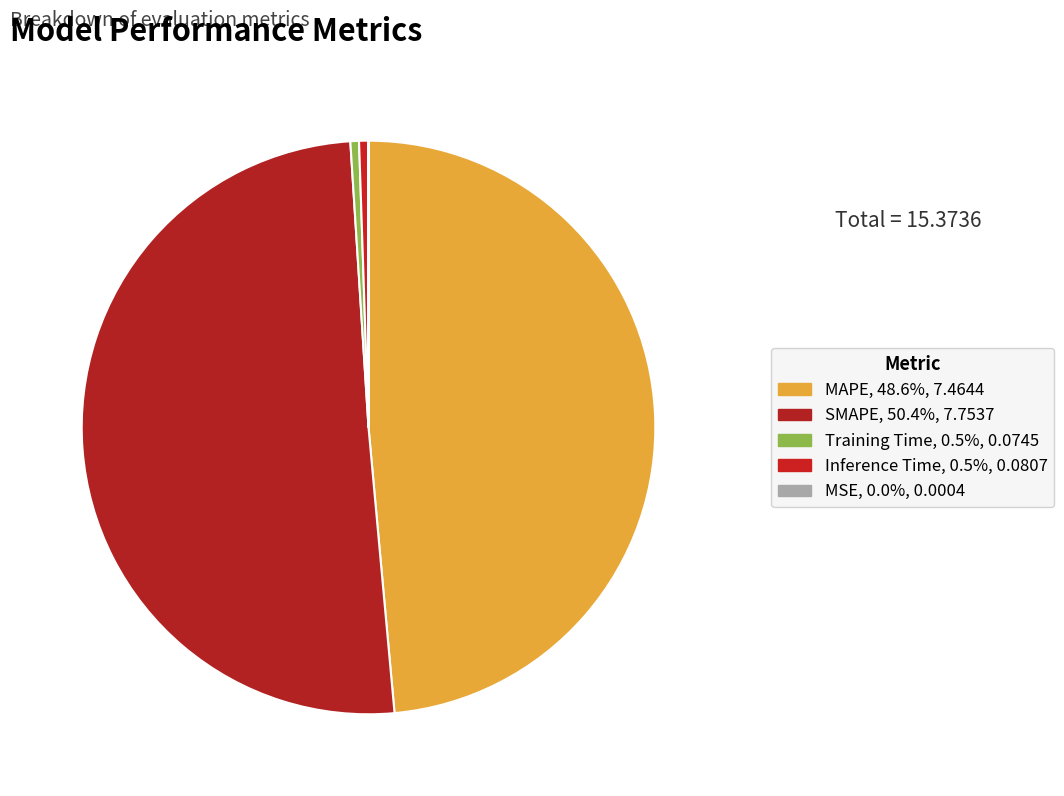

What is the largest slice in the pie chart?

SMAPE